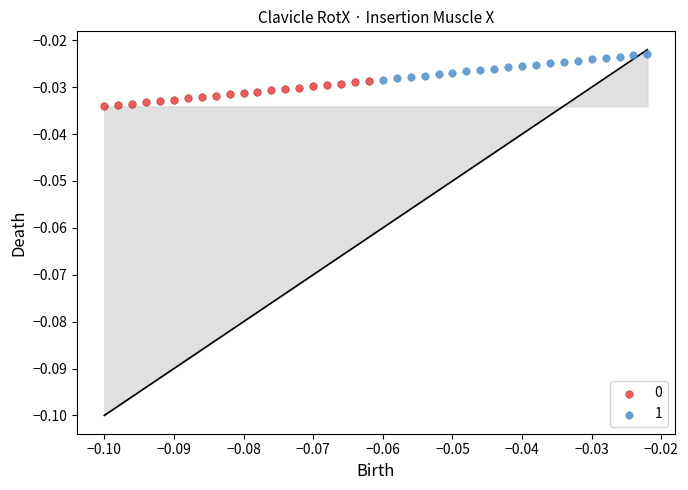

Which series contains the highest Y value?

1